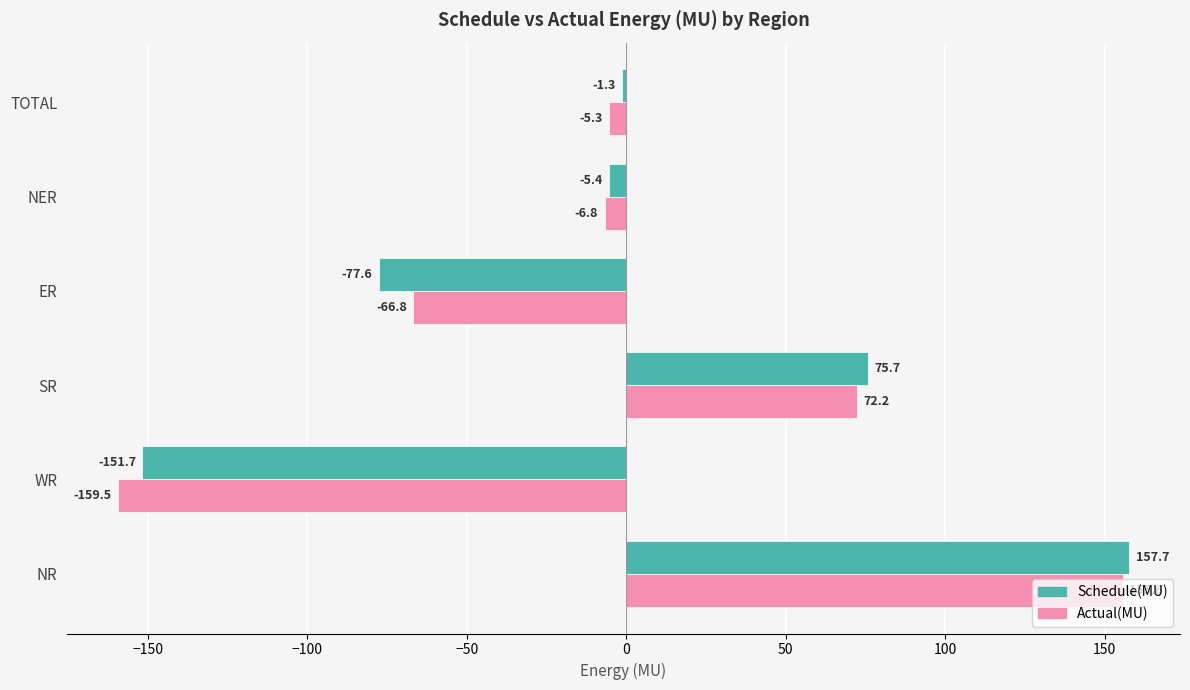

What is the approximate value of Schedule(MU) at ER?

-77.6